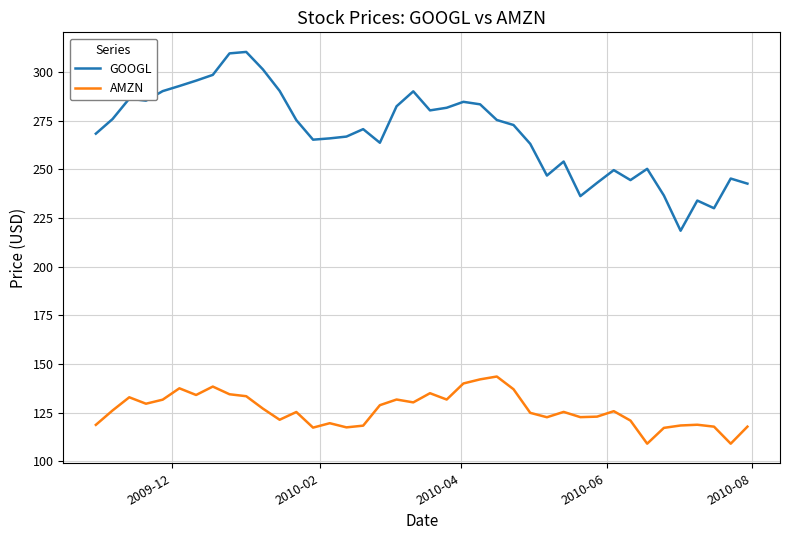

What is the lowest value of the AMZN series?

109.1